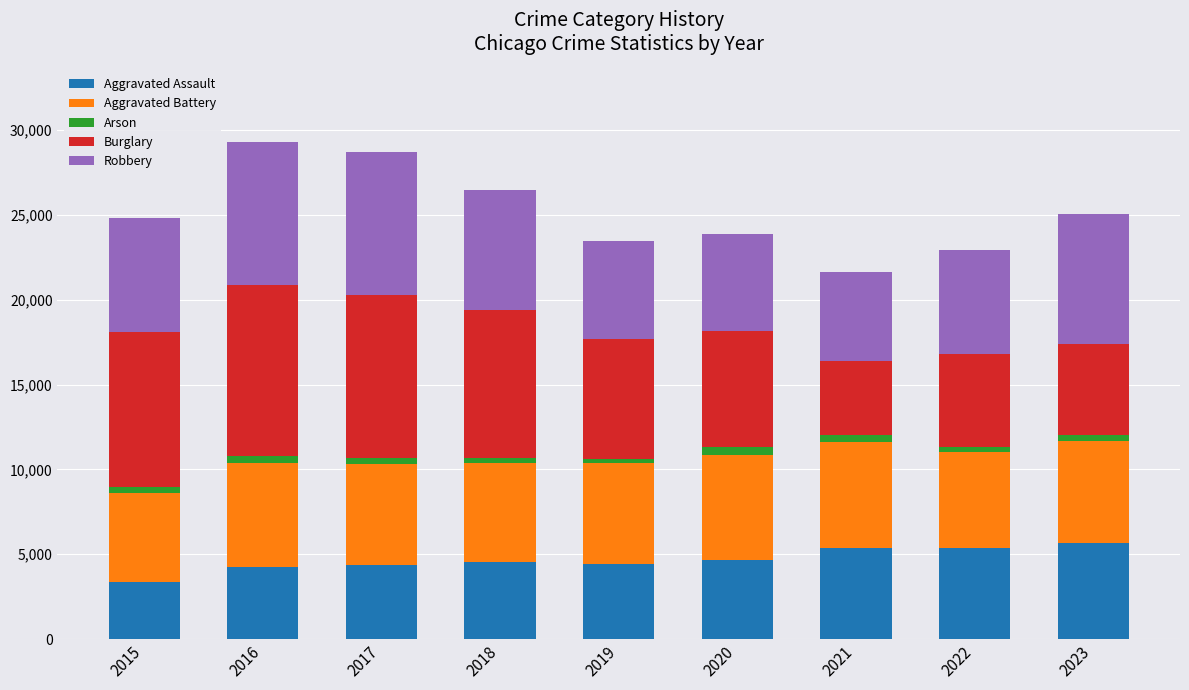

What is the lowest value of the Aggravated Assault series?

3351